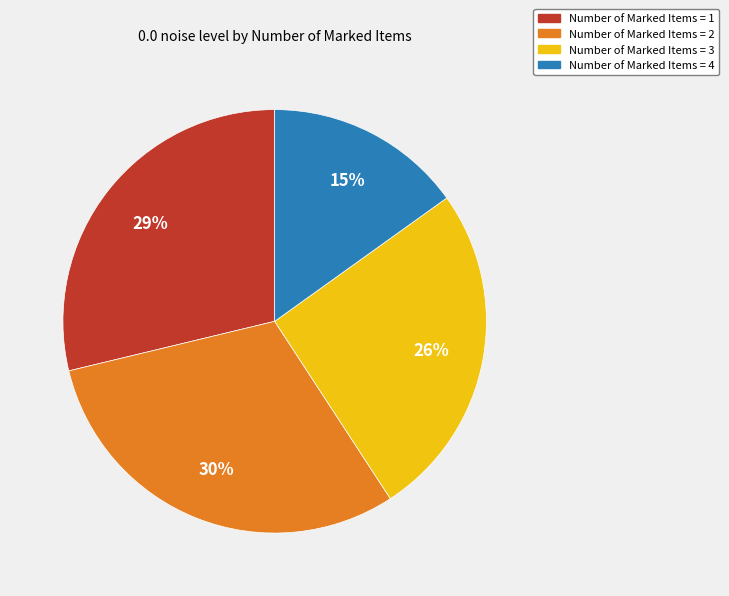

Is it true that Number of Marked Items = 2 is 25% of the pie?

False